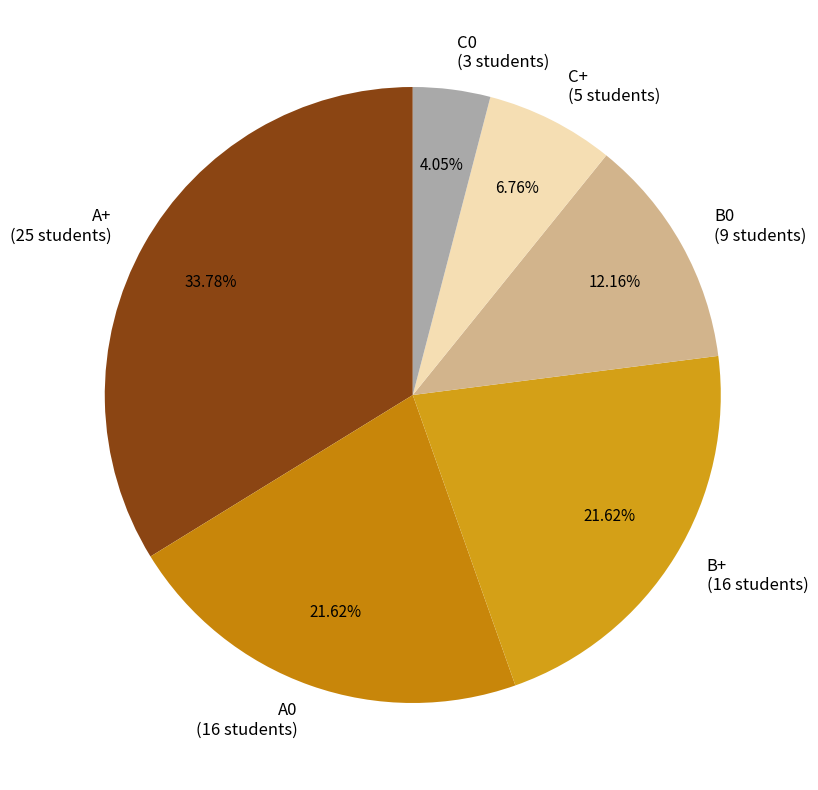

Is the sum of C0 and A+ greater than half?

No